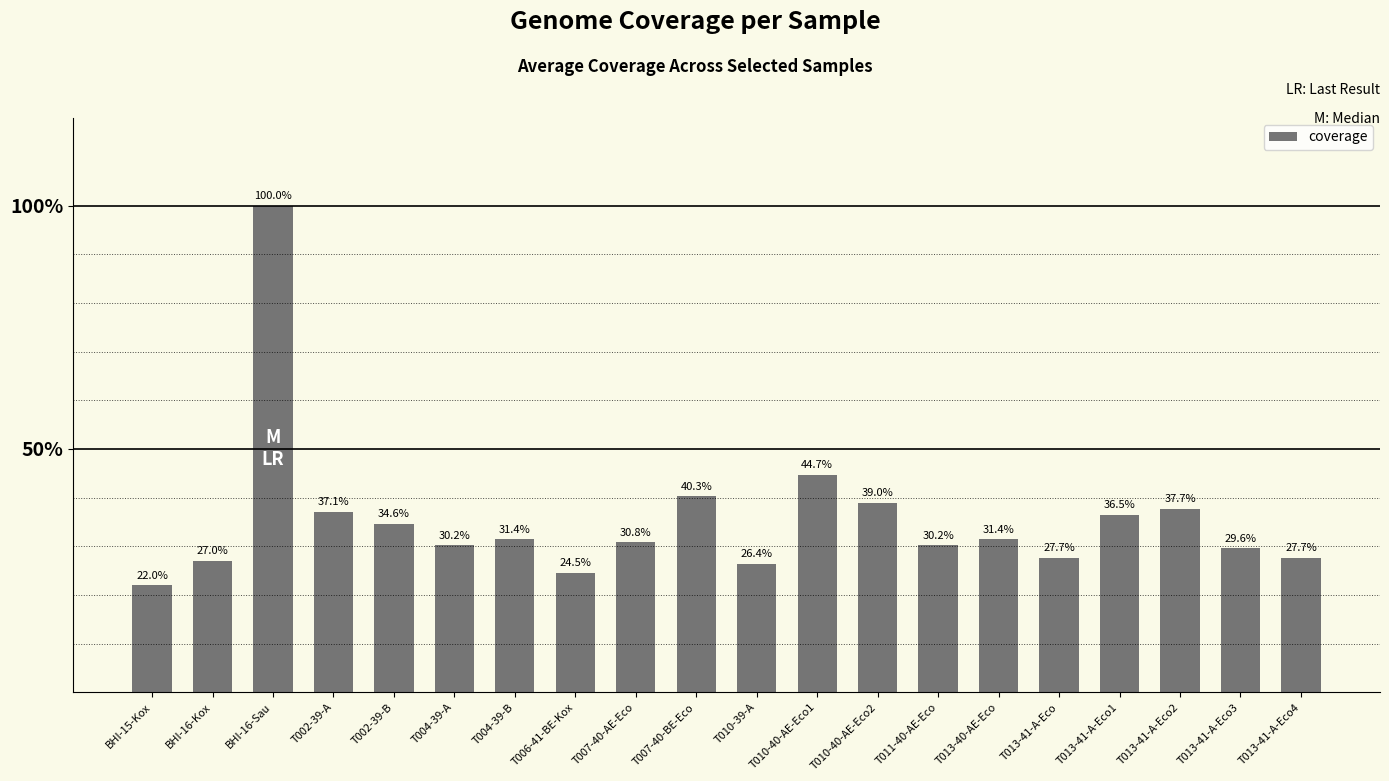

What position from the left is T013-41-A-Eco3?

19